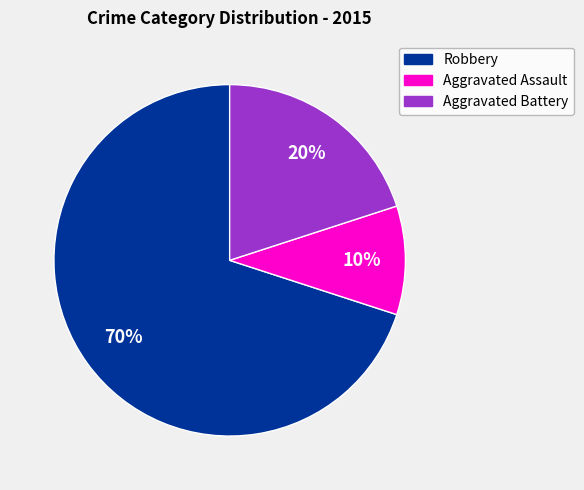

Which slice is the largest?

Robbery